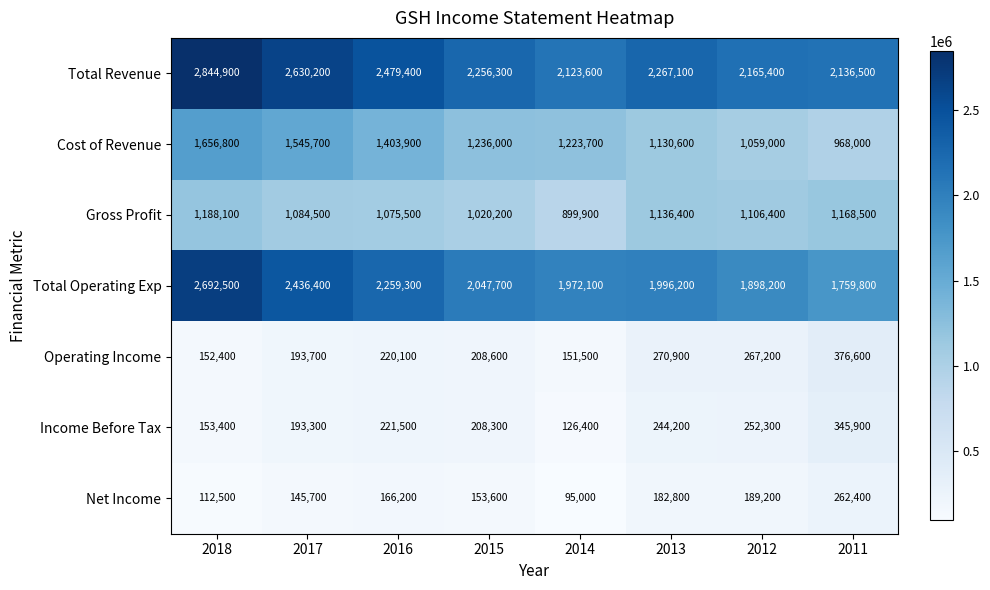

What is the difference between the maximum and minimum values in the Income Before Tax series?

219500